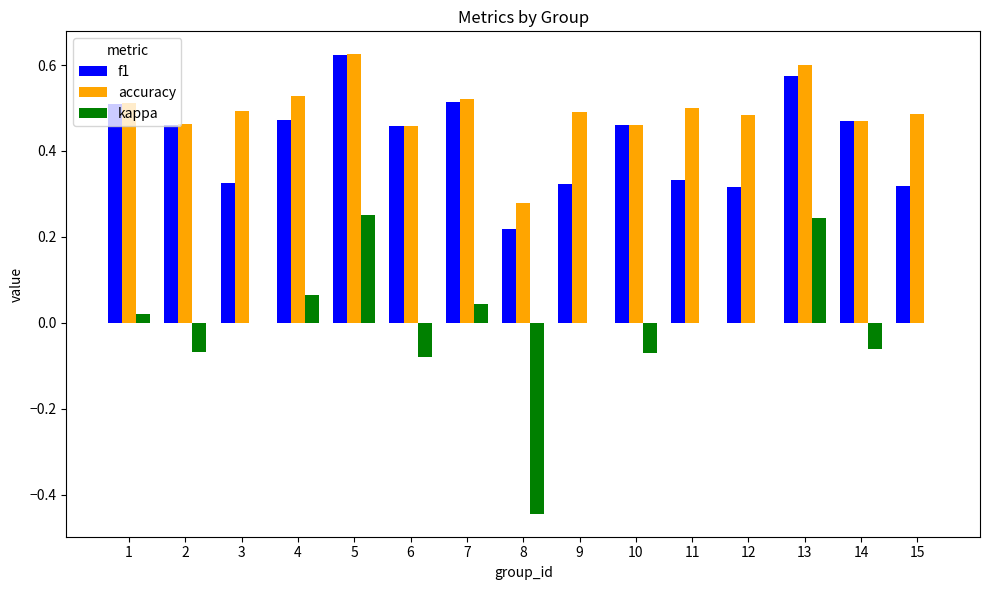

At which category is the sum across all series the highest?

5